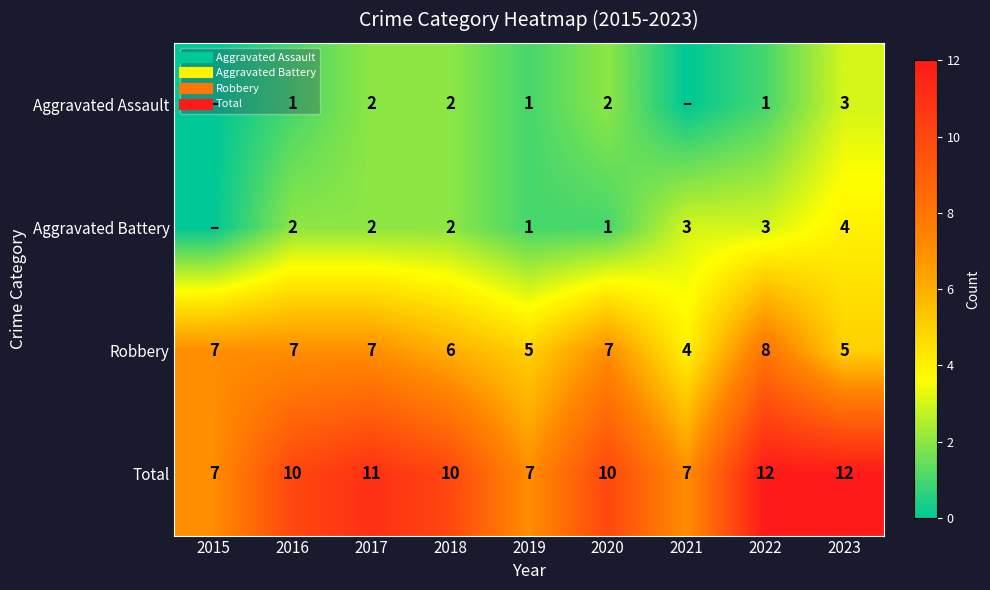

List the series in order of their peak value, lowest first.

Aggravated Assault, Aggravated Battery, Robbery, Total